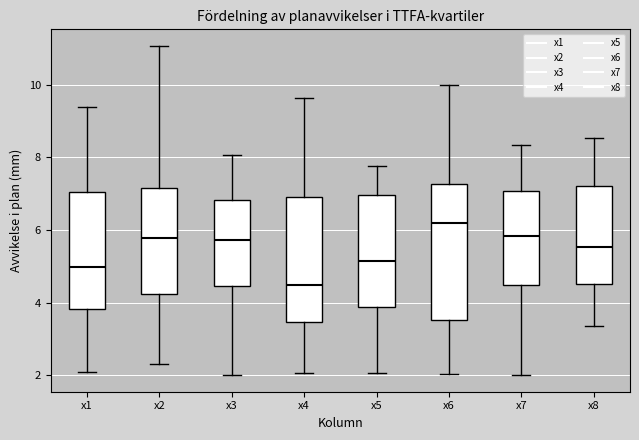

Reading left to right, transcribe this box plot: for each box, give where its median line is, the range the box spans, and where its two whiskers end, as read against the y-axis. The values are not printed on the chart, so give them approximately, as read against the axis.

x1: median 5.0, box 3.8 to 7.0, whiskers 2.0 to 9.4
x2: median 5.8, box 4.2 to 7.2, whiskers 2.4 to 11.0
x3: median 5.8, box 4.4 to 6.8, whiskers 2.0 to 8.0
x4: median 4.6, box 3.4 to 7.0, whiskers 2.0 to 9.6
x5: median 5.2, box 3.8 to 7.0, whiskers 2.0 to 7.8
x6: median 6.2, box 3.6 to 7.2, whiskers 2.0 to 10.0
x7: median 5.8, box 4.4 to 7.0, whiskers 2.0 to 8.4
x8: median 5.6, box 4.6 to 7.2, whiskers 3.4 to 8.6